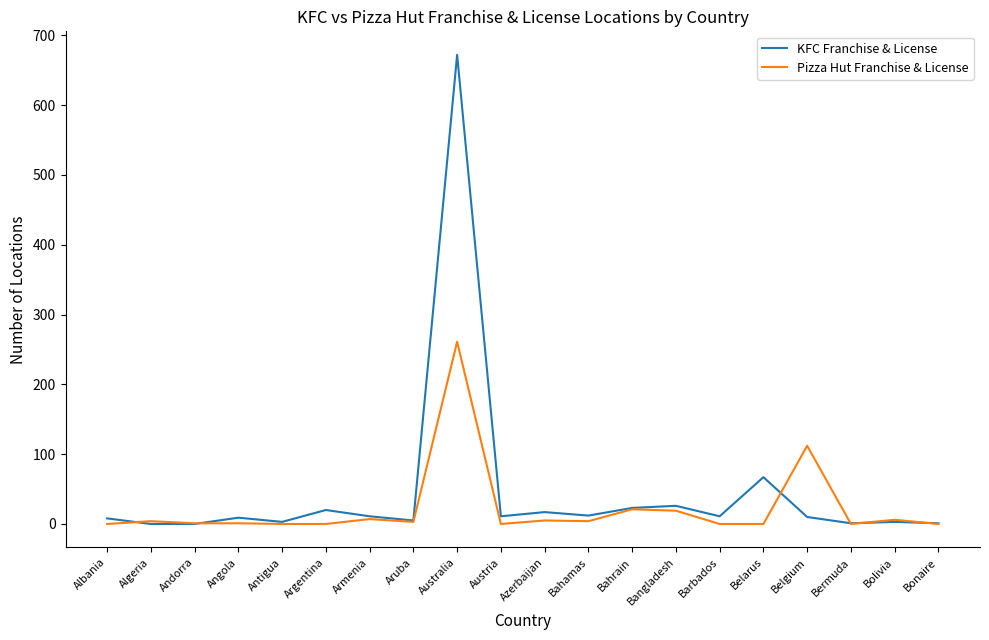

What are all the series names shown in the legend?

KFC Franchise & License, Pizza Hut Franchise & License